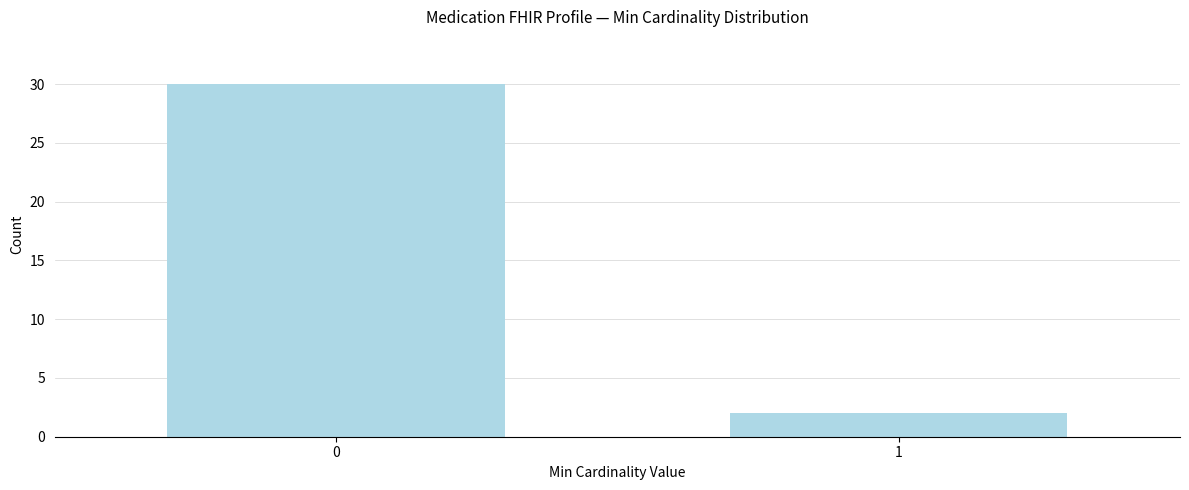

Reading left to right, extract all data points from this chart.

30	2